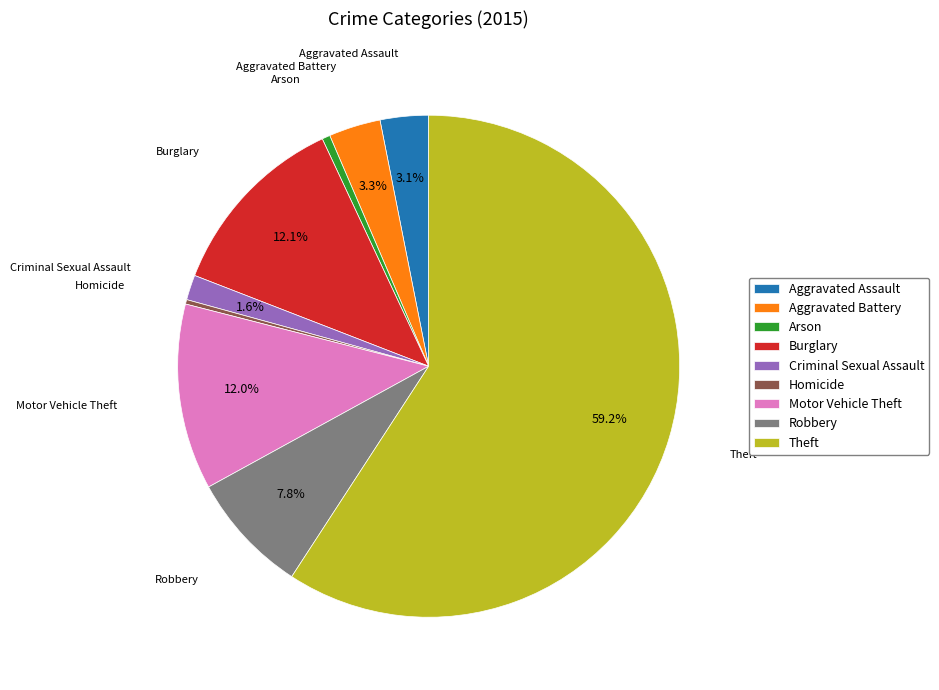

Count the number of slices in the pie.

9